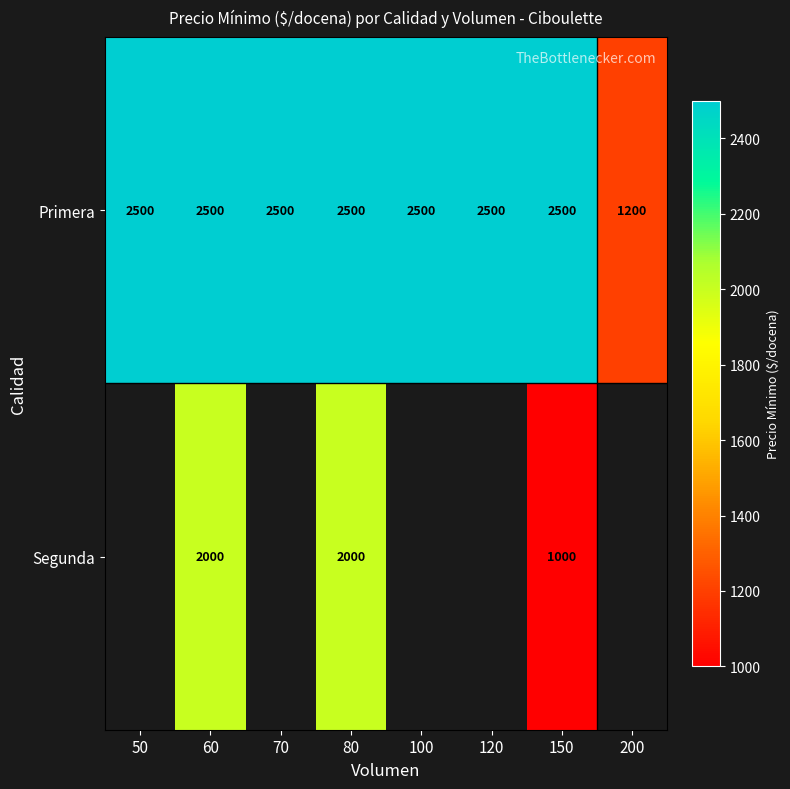

How many categories are shown in the chart?

8